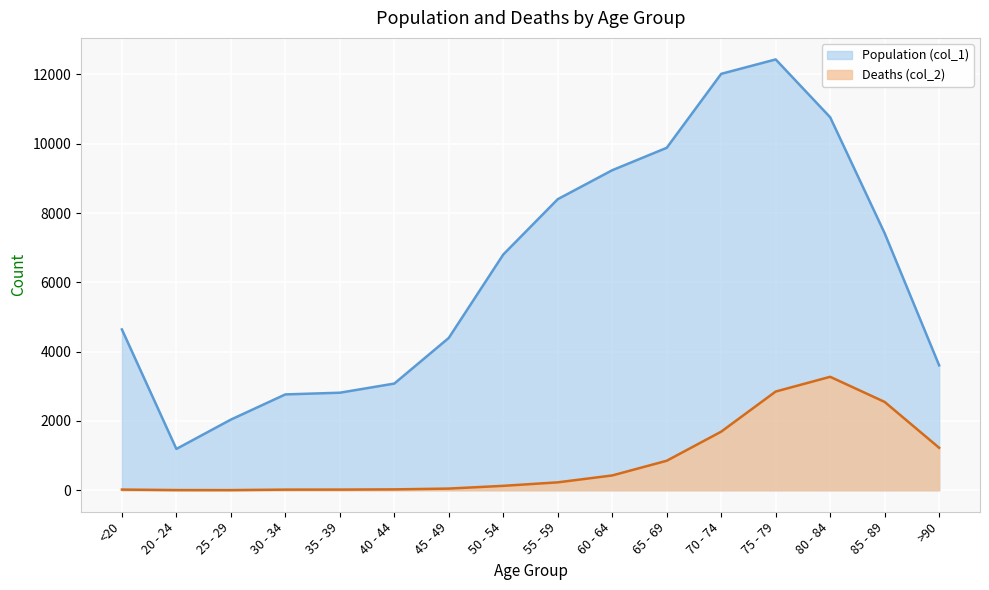

The value of Population (col_1) at 20 - 24 is 1191. True or false?

True